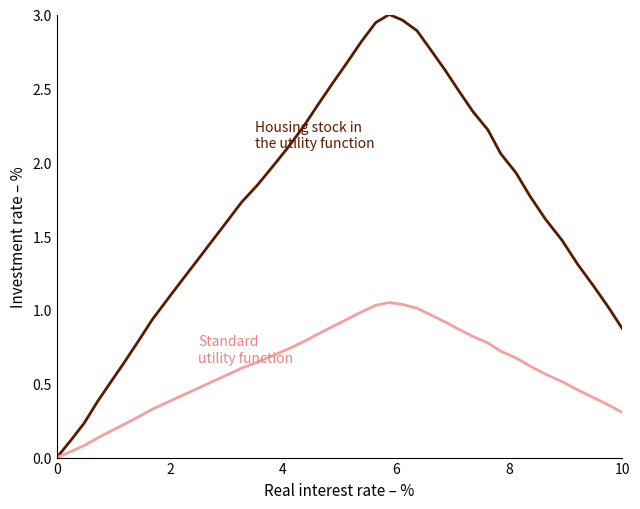

How many lines are shown in the chart?

2